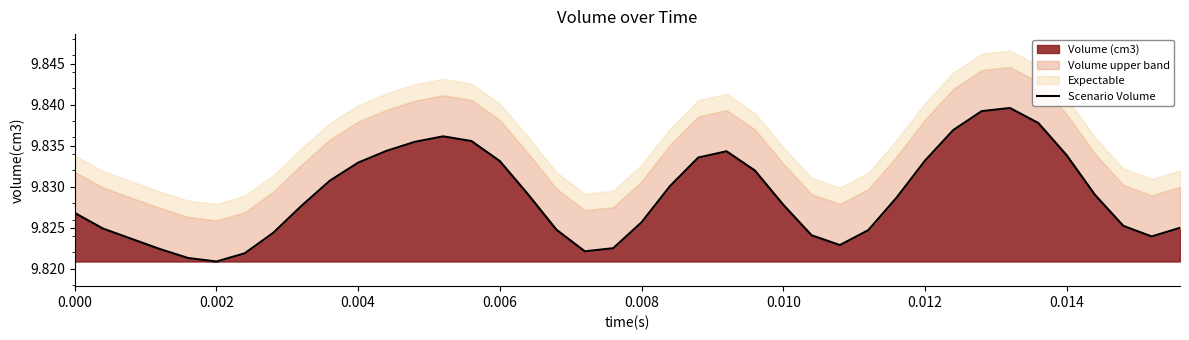

True or false: the data has more than 2 interior local peaks.

True